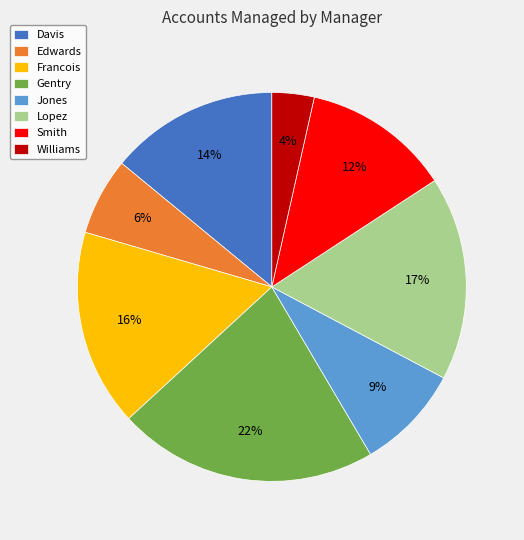

Which category has the biggest portion of the pie?

Gentry